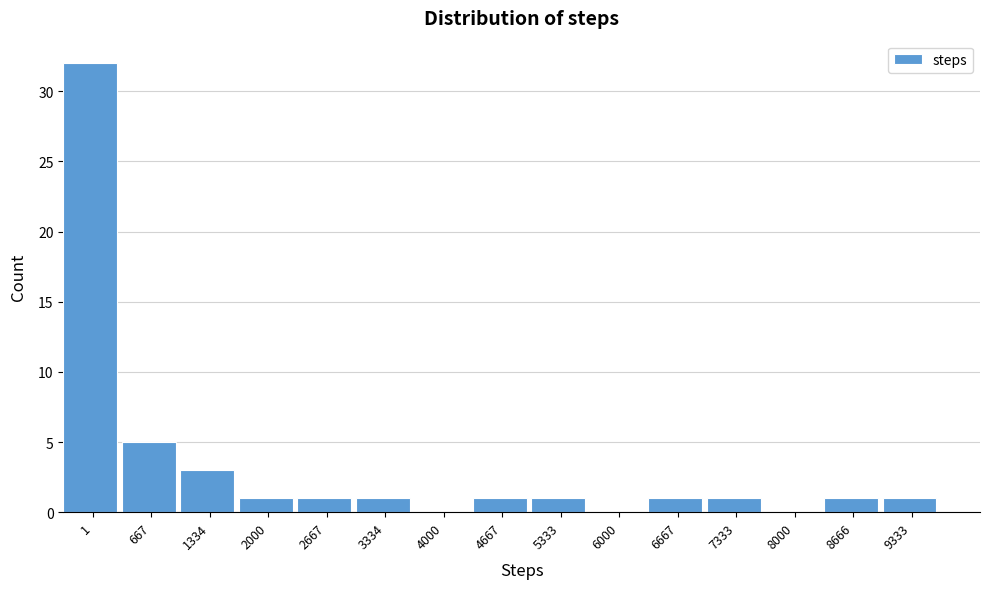

Reading right to left, what are all the values shown in this chart?

9333=1	8666=1	8000=0	7333=1	6667=1	6000=0	5333=1	4667=1	4000=0	3334=1	2667=1	2000=1	1334=3	667=5	1=32